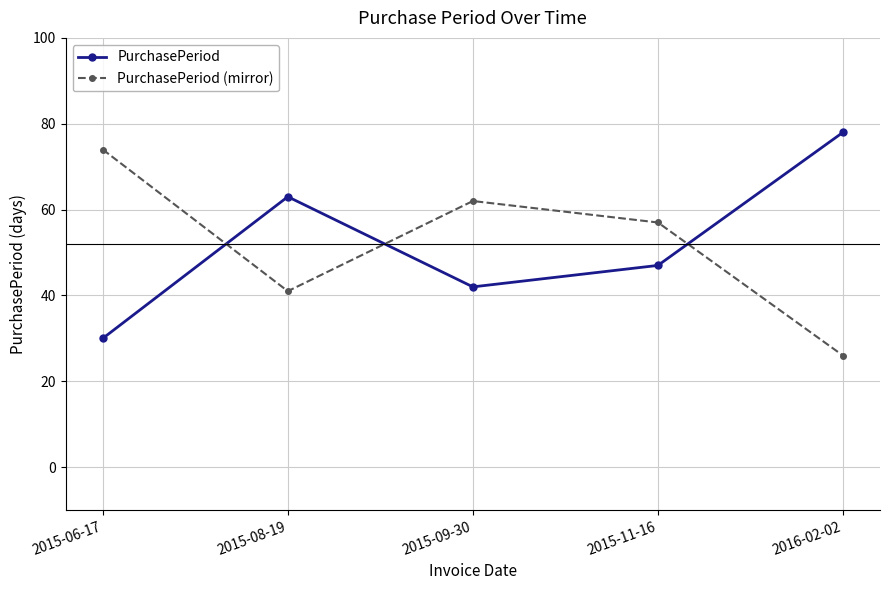

Reading left to right, extract all data points from this chart.

PurchasePeriod: 30	63	42	47	78
PurchasePeriod (mirror): 74	41	62	57	26